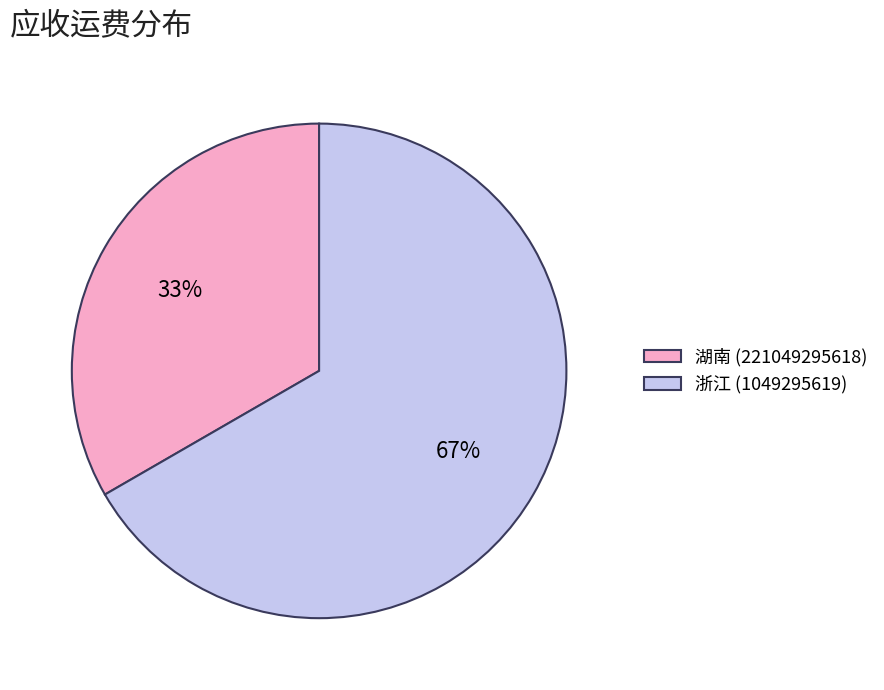

To the nearest percent, what portion does 湖南 (221049295618) represent?

33%